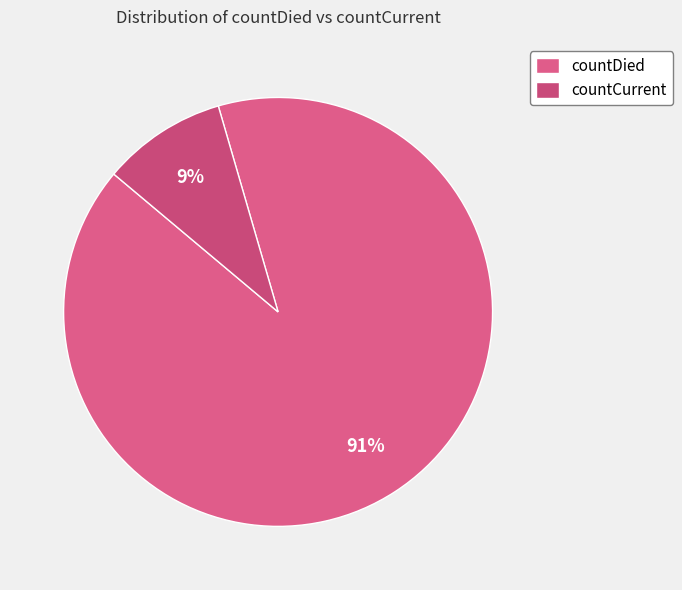

What is the smallest slice in the pie chart?

countCurrent